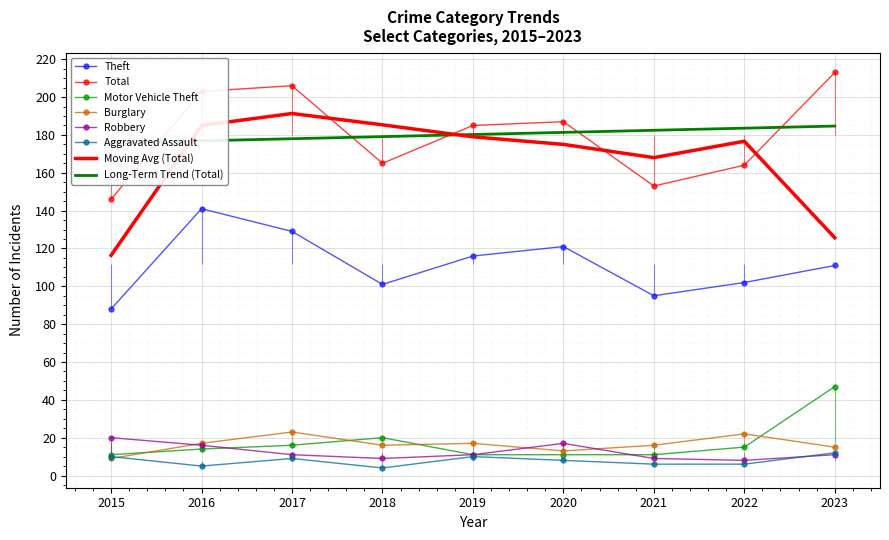

Reading left to right, what are all the values shown in this chart?

Theft: 2015=88	2016=141	2017=129	2018=101	2019=116	2020=121	2021=95	2022=102	2023=111
Total: 2015=146	2016=203	2017=206	2018=165	2019=185	2020=187	2021=153	2022=164	2023=213
Motor Vehicle Theft: 2015=11	2016=14	2017=16	2018=20	2019=11	2020=11	2021=11	2022=15	2023=47
Burglary: 2015=9	2016=17	2017=23	2018=16	2019=17	2020=13	2021=16	2022=22	2023=15
Robbery: 2015=20	2016=16	2017=11	2018=9	2019=11	2020=17	2021=9	2022=8	2023=11
Aggravated Assault: 2015=10	2016=5	2017=9	2018=4	2019=10	2020=8	2021=6	2022=6	2023=12